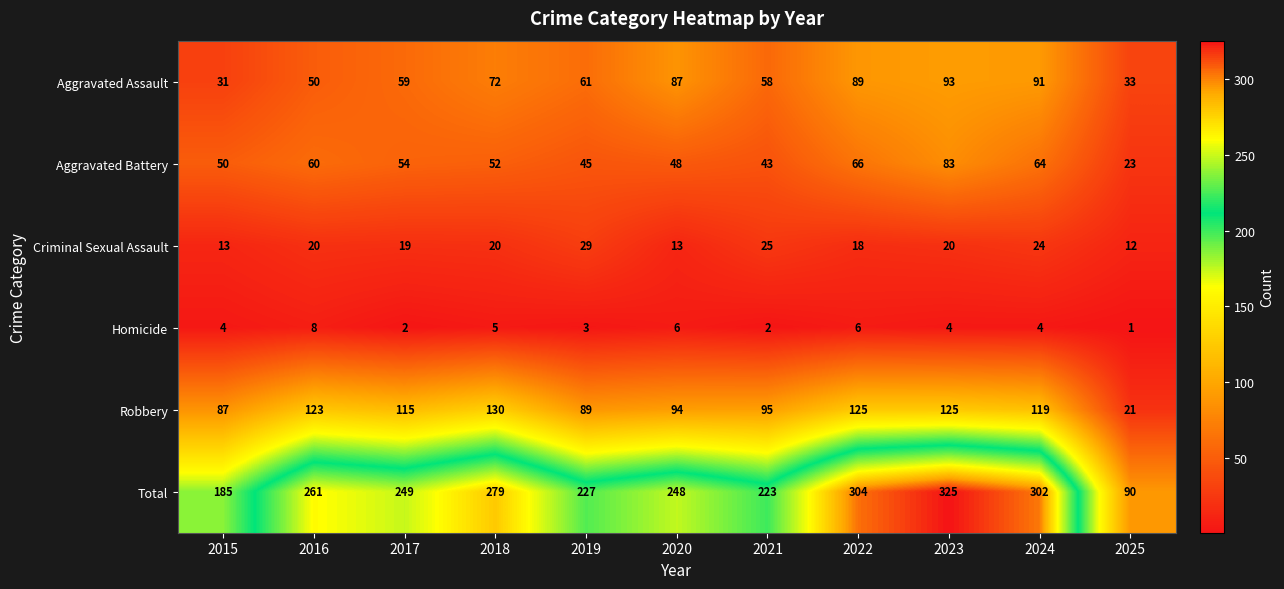

Rank the series at 2019 from lowest to highest value.

Homicide, Criminal Sexual Assault, Aggravated Battery, Aggravated Assault, Robbery, Total